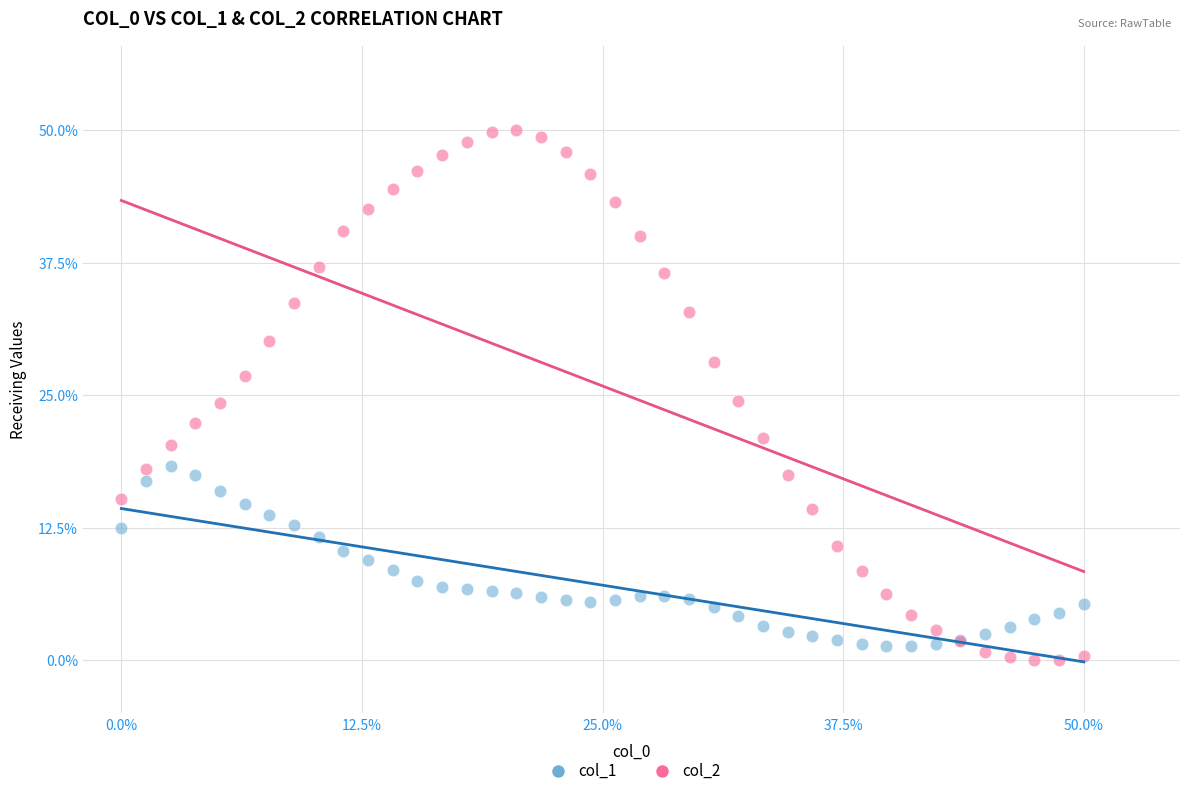

What are all the series names shown in the legend?

col_1, col_2